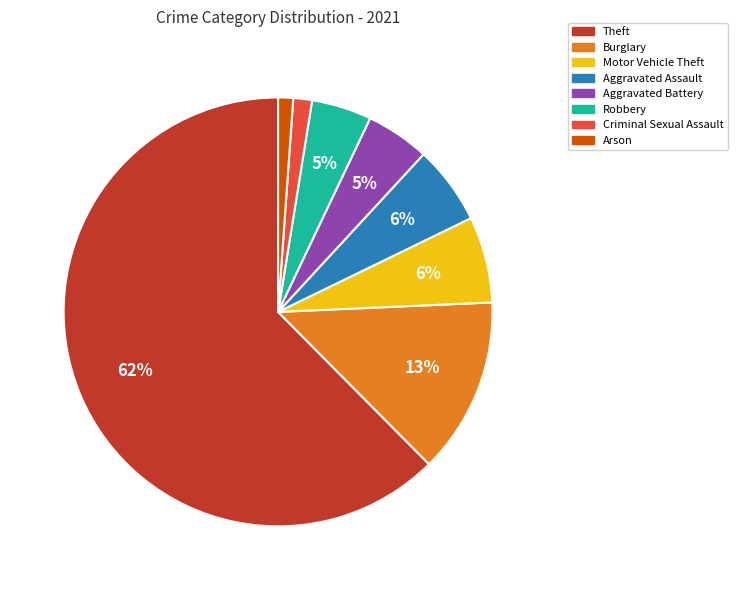

Count the number of slices in the pie.

8